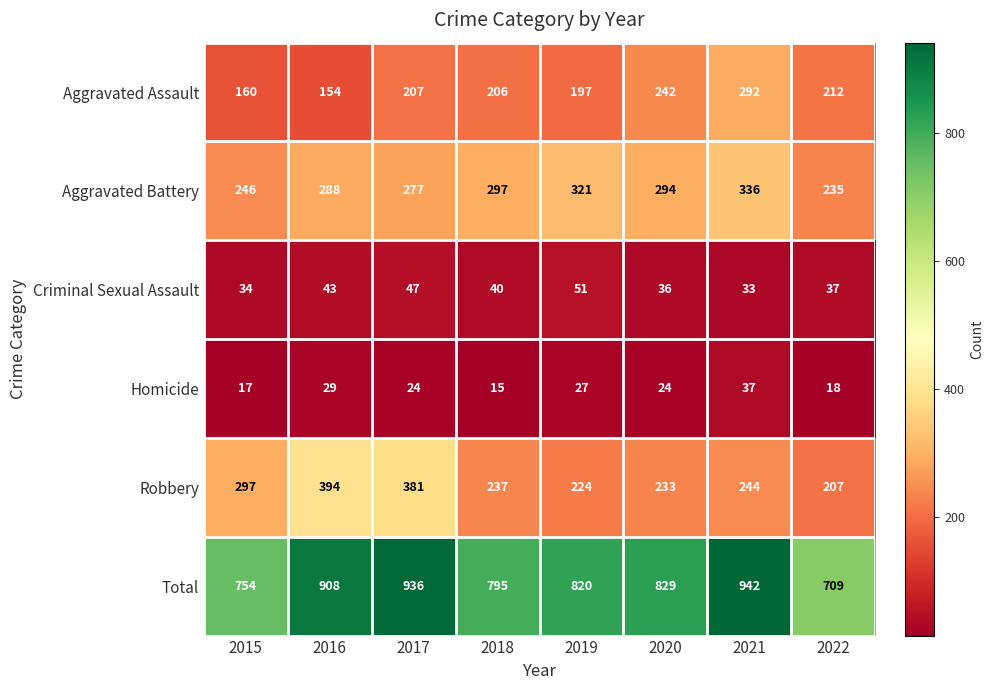

Which series has the largest total across all categories?

Total